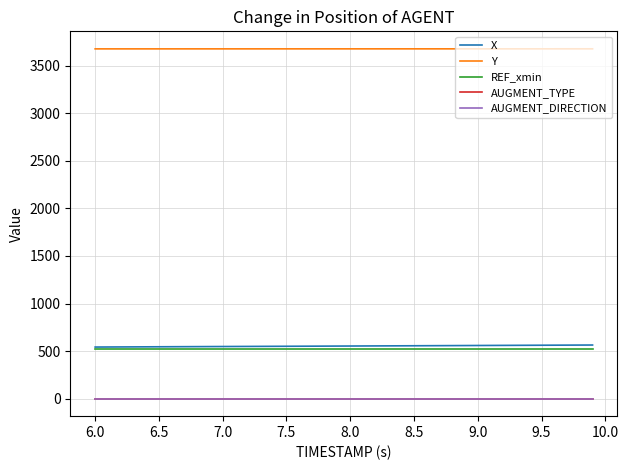

Reading right to left, list all the values displayed in this chart.

X: 564.0	563.5	562.9	562.4	561.8	561.3	560.7	560.2	559.6	559.0	558.4	557.9	557.3	556.7	556.2	555.7	555.1	554.6	554.0	553.5	553.0	552.4	551.9	551.4	550.8	550.3	549.8	549.3	548.8	548.2	547.7	547.2	546.6	546.1	545.5	545.0	544.4	543.8	543.2	542.7
Y: 3678.2	3678.2	3678.2	3678.2	3678.1	3678.1	3678.1	3678.1	3678.1	3678.1	3678.0	3678.0	3678.0	3678.0	3678.0	3678.0	3678.0	3677.9	3677.9	3677.9	3677.9	3677.9	3677.9	3677.9	3677.9	3677.9	3677.8	3677.8	3677.8	3677.8	3677.8	3677.8	3677.8	3677.8	3677.8	3677.8	3677.7	3677.7	3677.7	3677.7
REF_xmin: 523.9	523.9	523.9	523.9	523.9	523.9	523.9	523.9	523.9	523.9	523.9	523.9	523.9	523.9	523.9	523.9	523.9	523.9	523.9	523.9	523.9	523.9	523.9	523.9	523.9	523.9	523.9	523.9	523.9	523.9	523.9	523.9	523.9	523.9	523.9	523.9	523.9	523.9	523.9	523.9
AUGMENT_TYPE: 0.0	0.0	0.0	0.0	0.0	0.0	0.0	0.0	0.0	0.0	0.0	0.0	0.0	0.0	0.0	0.0	0.0	0.0	0.0	0.0	0.0	0.0	0.0	0.0	0.0	0.0	0.0	0.0	0.0	0.0	0.0	0.0	0.0	0.0	0.0	0.0	0.0	0.0	0.0	0.0
AUGMENT_DIRECTION: 0.0	0.0	0.0	0.0	0.0	0.0	0.0	0.0	0.0	0.0	0.0	0.0	0.0	0.0	0.0	0.0	0.0	0.0	0.0	0.0	0.0	0.0	0.0	0.0	0.0	0.0	0.0	0.0	0.0	0.0	0.0	0.0	0.0	0.0	0.0	0.0	0.0	0.0	0.0	0.0